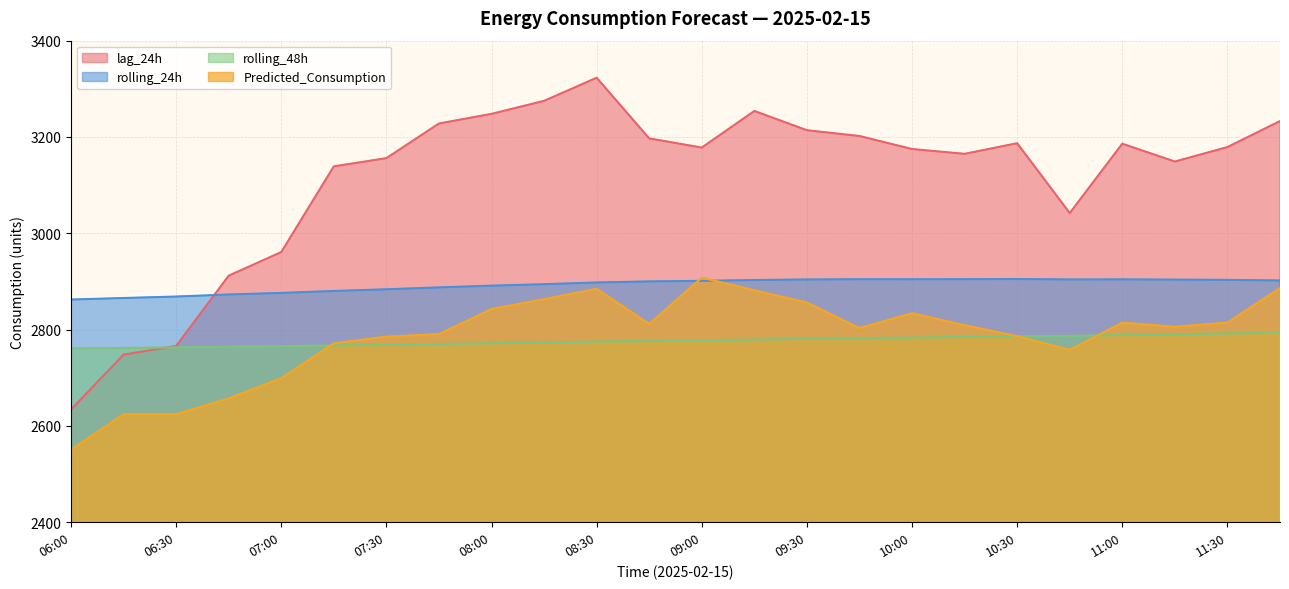

List the labels in order of lag_24h value, largest first.

08:30, 08:15, 09:15, 08:00, 11:45, 07:45, 09:30, 09:45, 08:45, 10:30, 11:00, 11:30, 09:00, 10:00, 10:15, 07:30, 11:15, 07:15, 10:45, 07:00, 06:45, 06:30, 06:15, 06:00